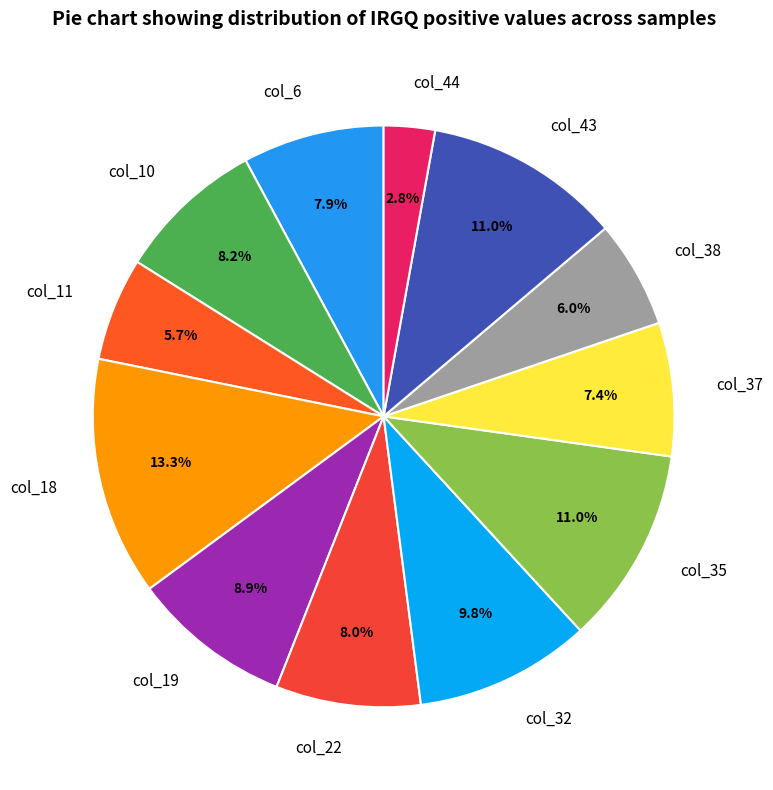

What is the largest slice in the pie chart?

col_18